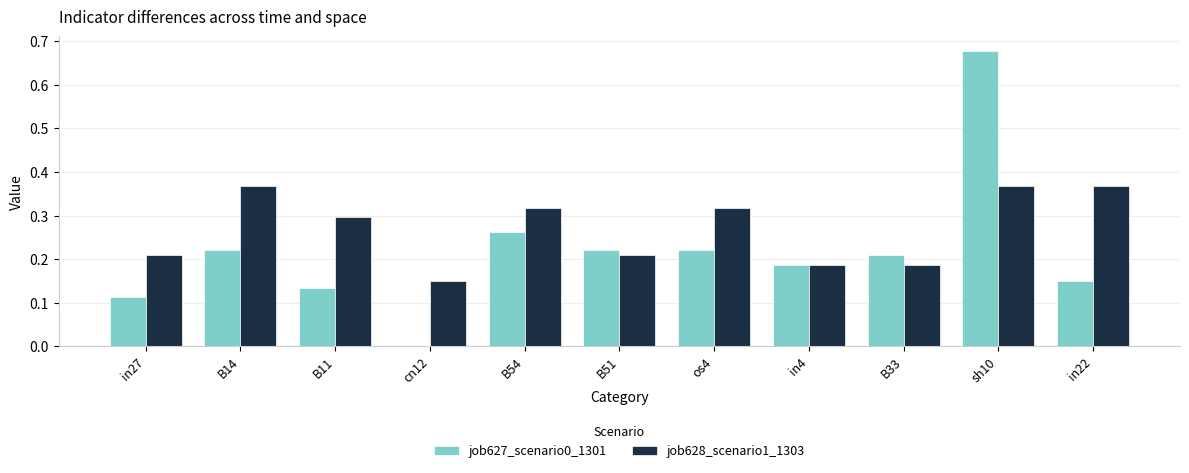

Where is job627_scenario0_1301 nearest to the value 0?

cn12